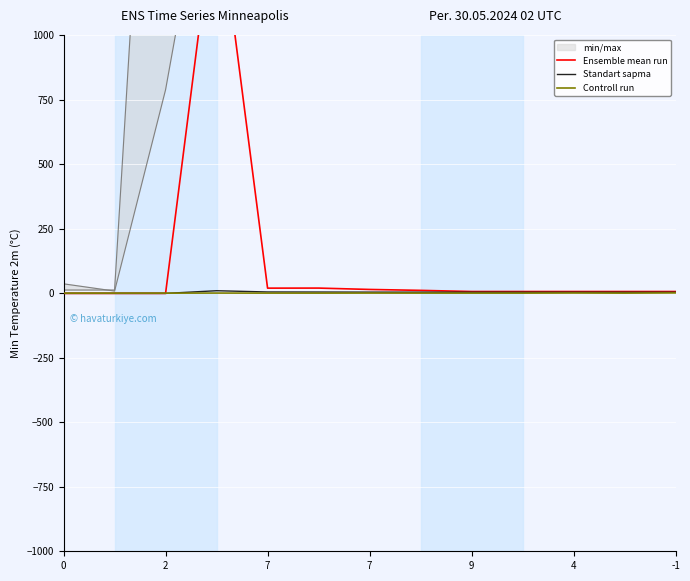

Does the chart display data point markers on the line(s)?

No